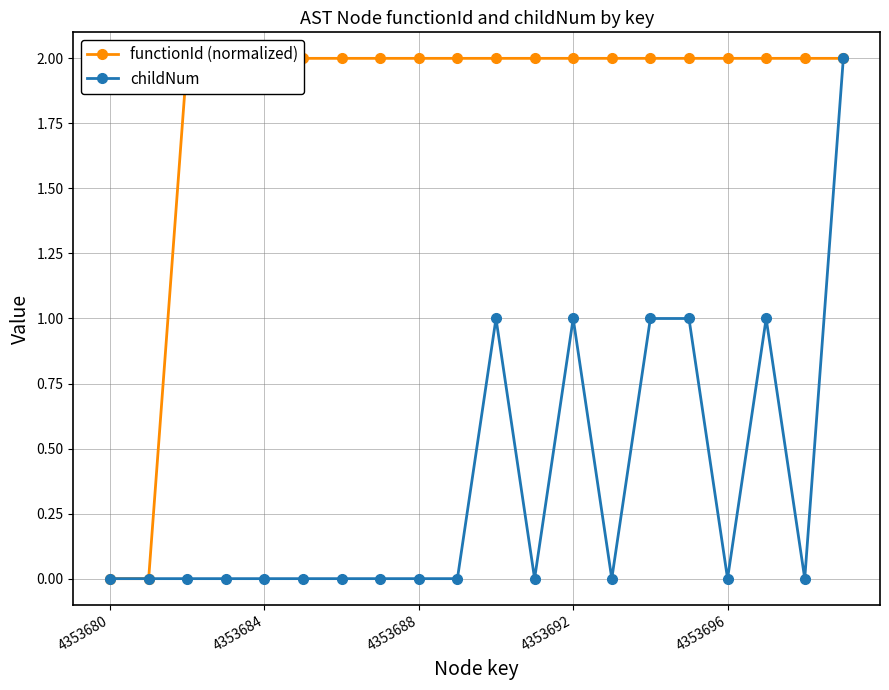

The childNum series shows 0 at 14. True or false?

False